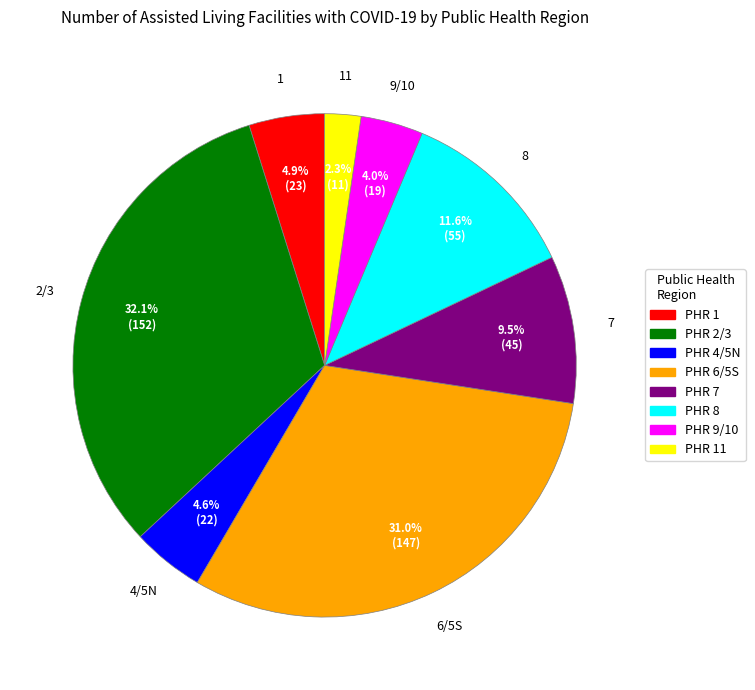

Is there any slice that represents more than half of the pie?

No